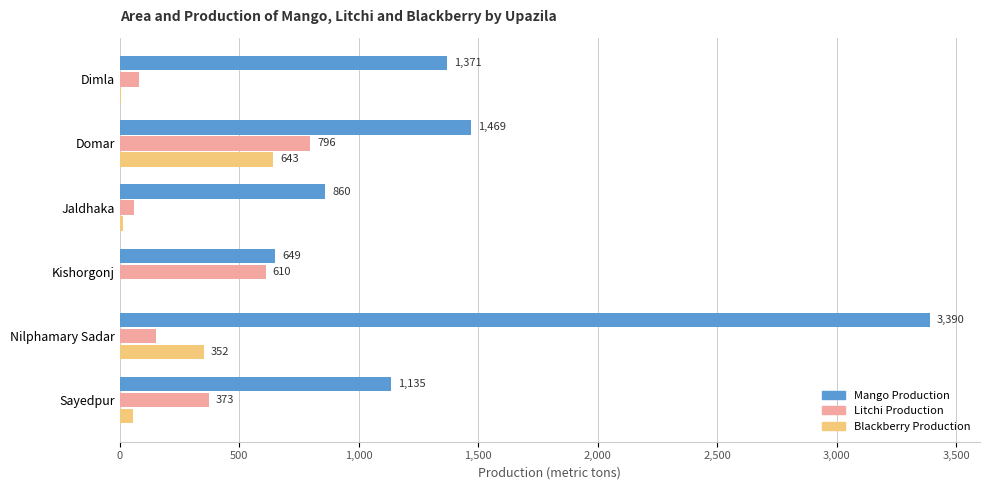

Which series has the largest total across all categories?

Mango Production